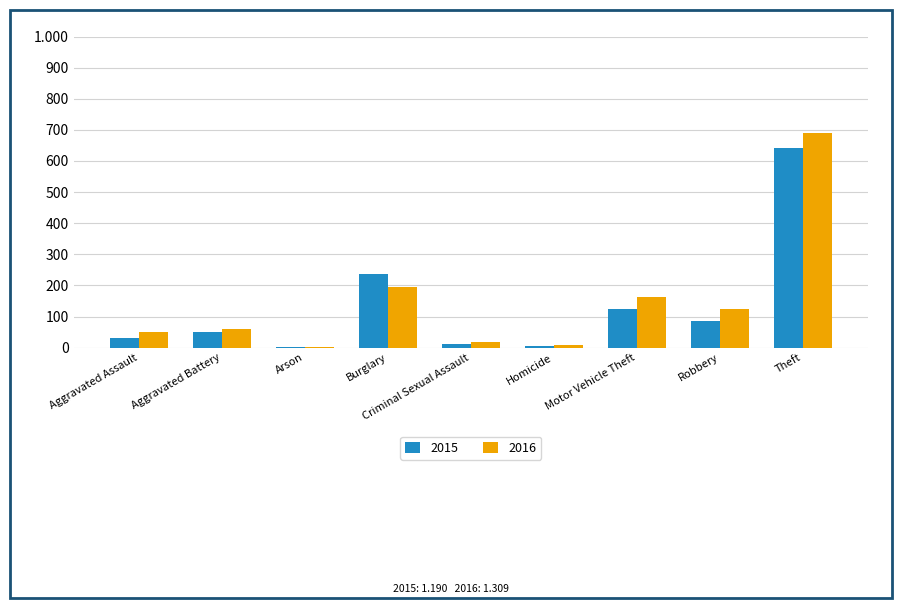

At which category is the sum across all series the highest?

Theft